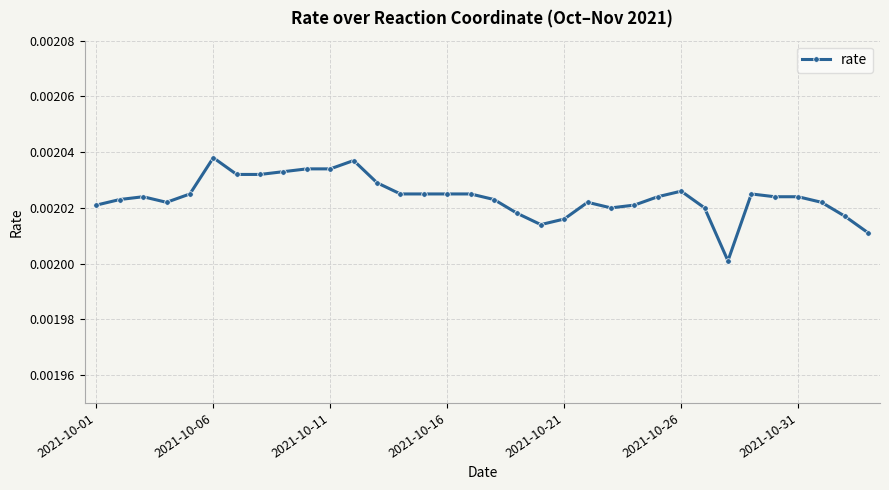

Is this an area chart (filled region under the line)?

No